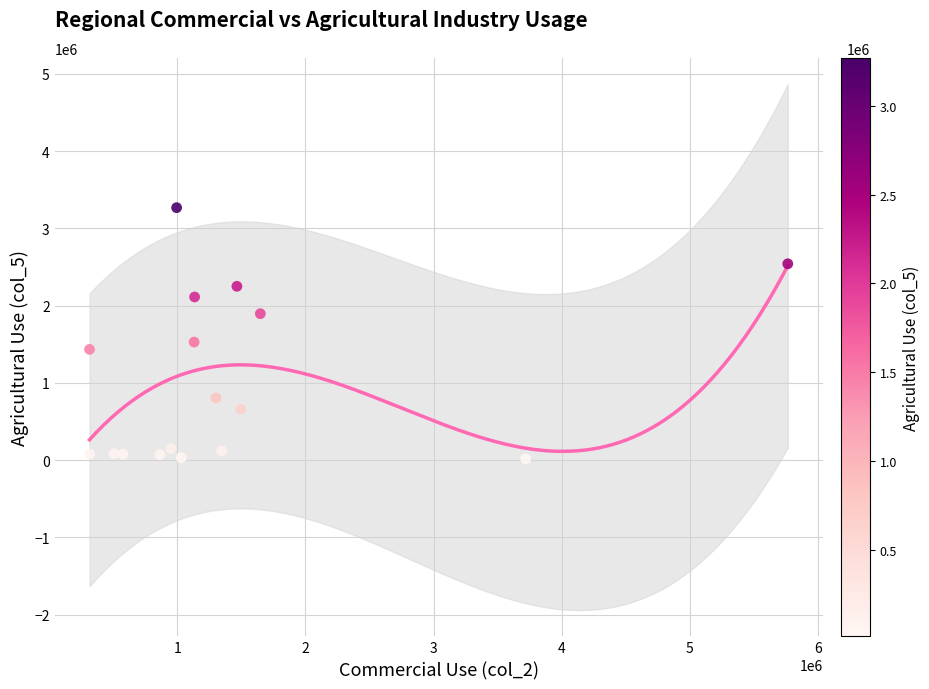

What is the range of Y values (max minus min)?

3252829